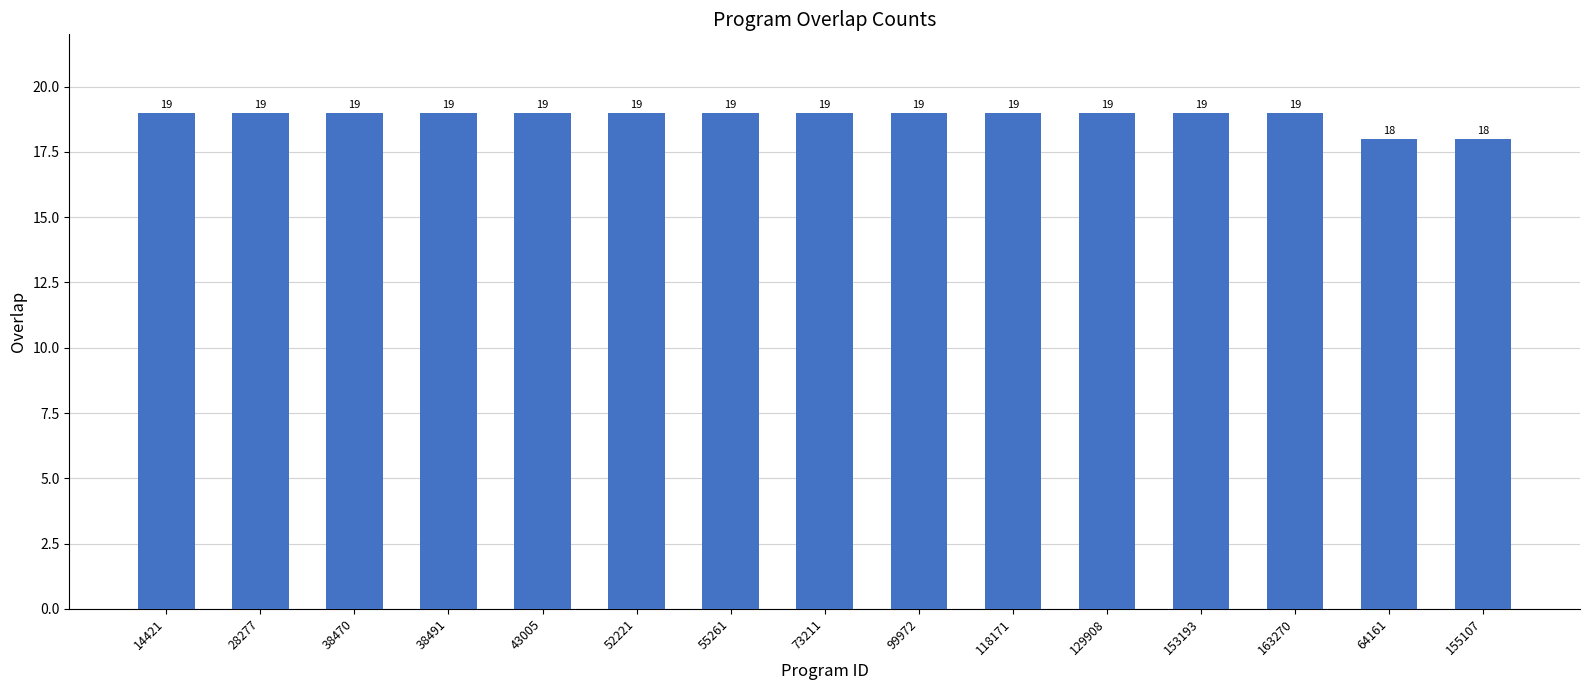

The chart shows a value of 19 at 55261. True or false?

True